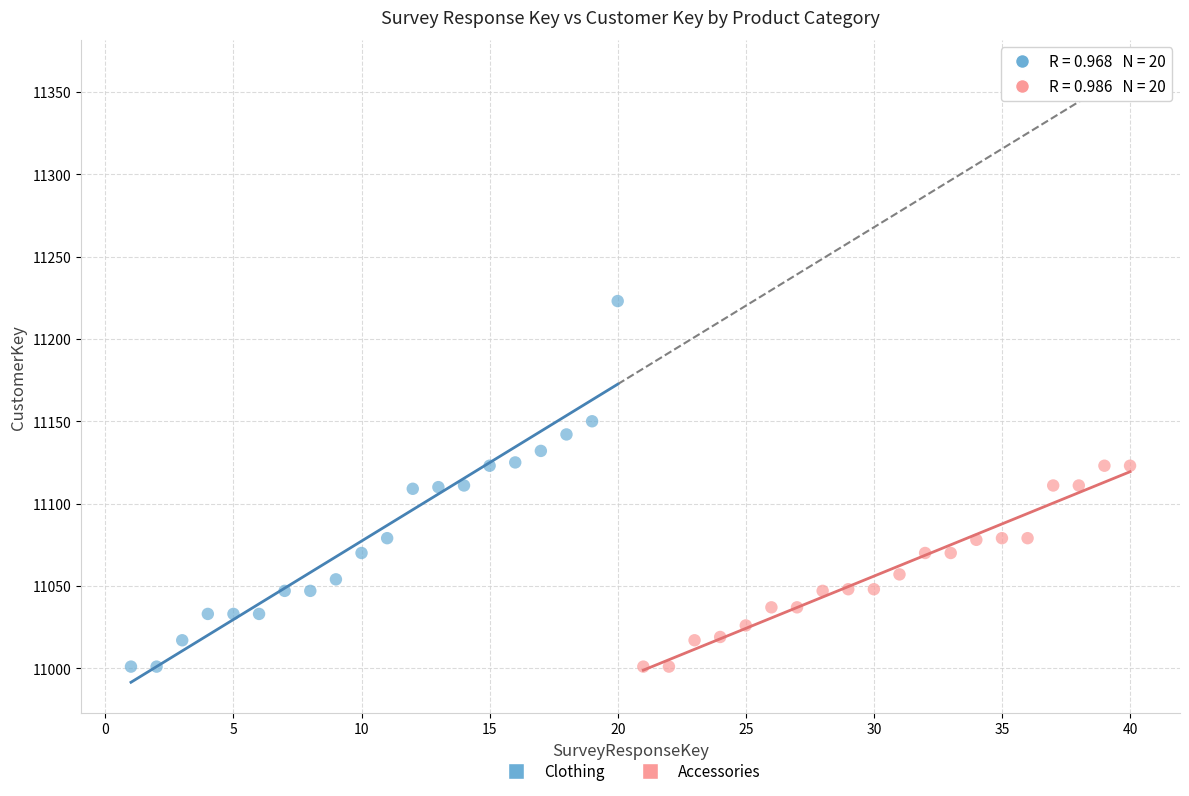

Which series contains the highest Y value?

Clothing